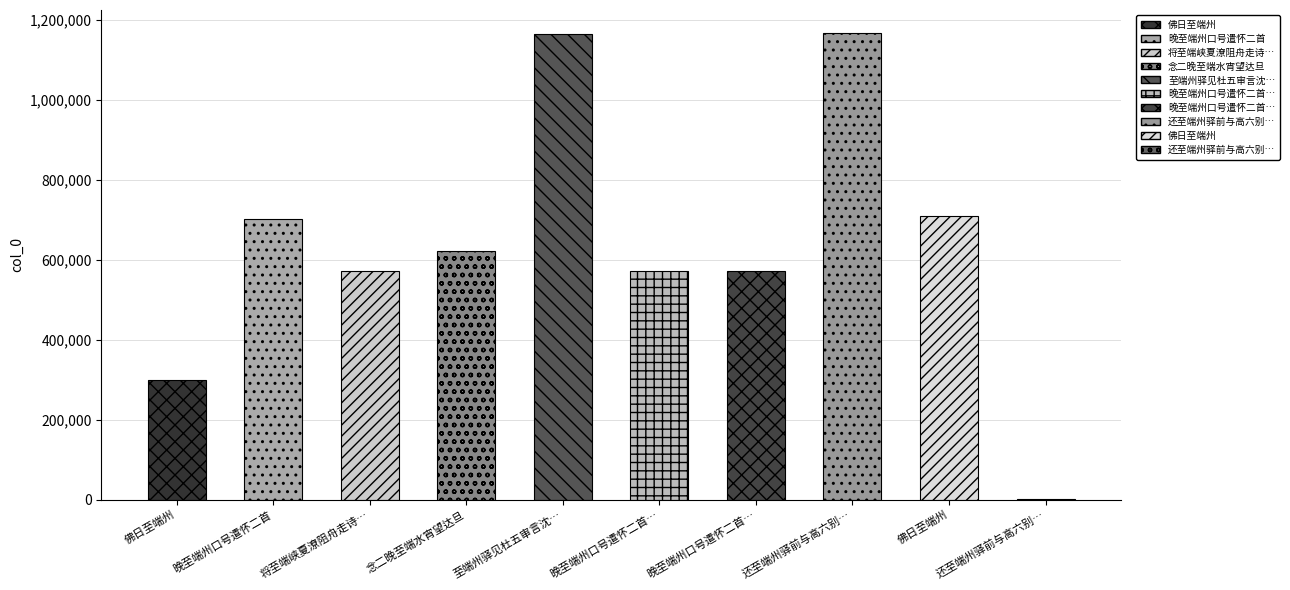

Does the chart contain any negative values?

No